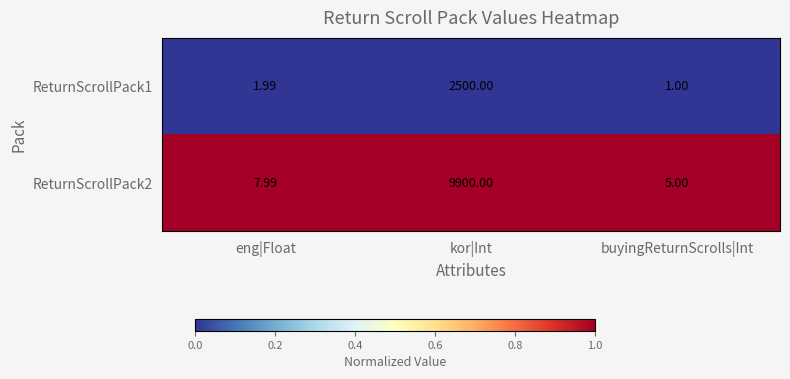

List the labels in order of ReturnScrollPack1 value, smallest first.

buyingReturnScrolls|Int, eng|Float, kor|Int